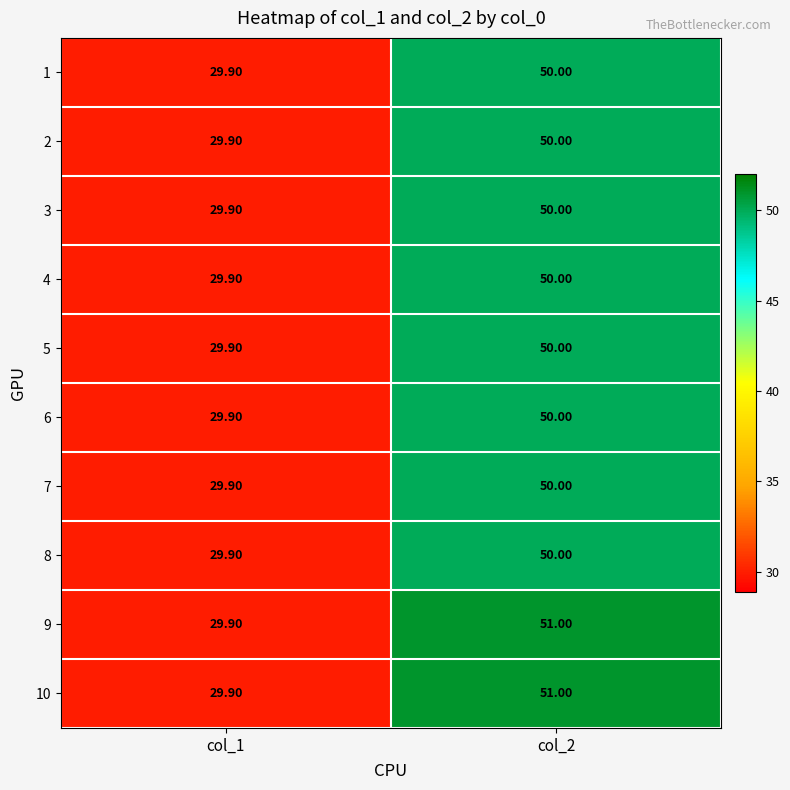

What is the sum of the 5 values at col_1 and col_2?

79.9